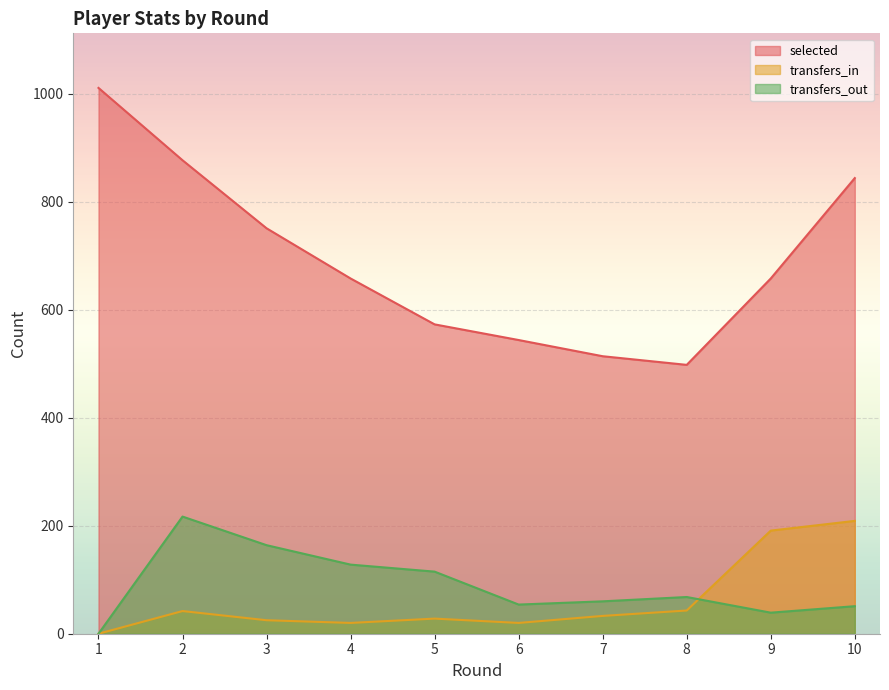

The value of transfers_in at 4 is 10. True or false?

False